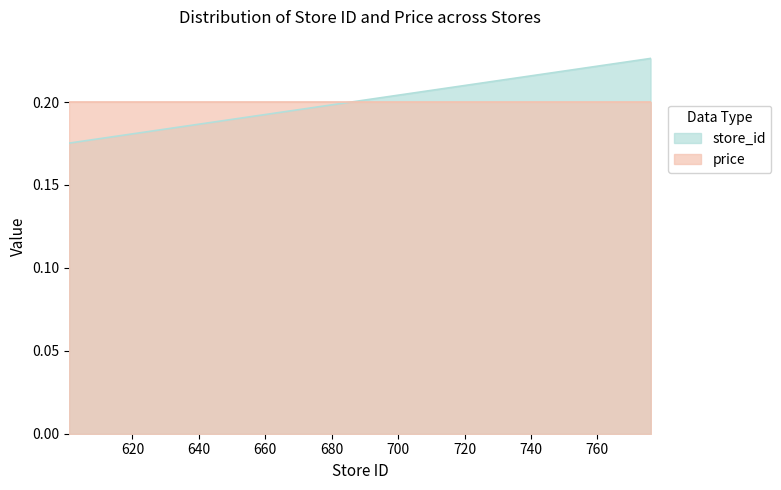

What is the value of the 3rd point from the left?

0.2